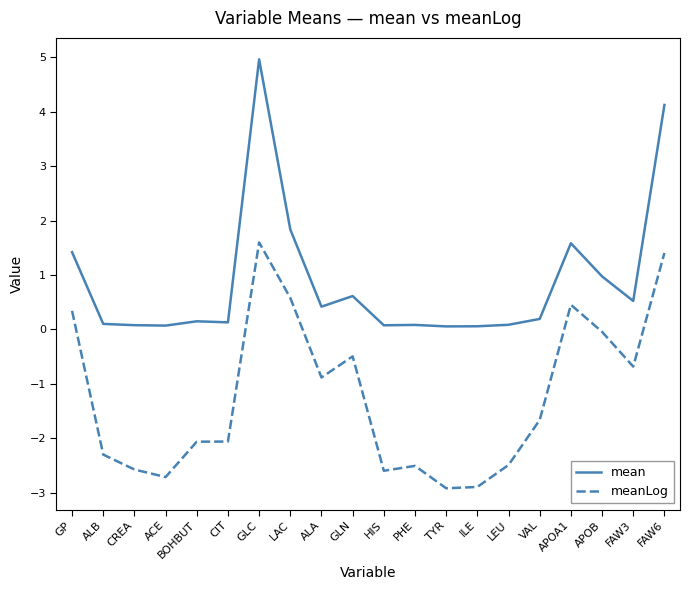

Rank the series at LEU from lowest to highest value.

meanLog, mean